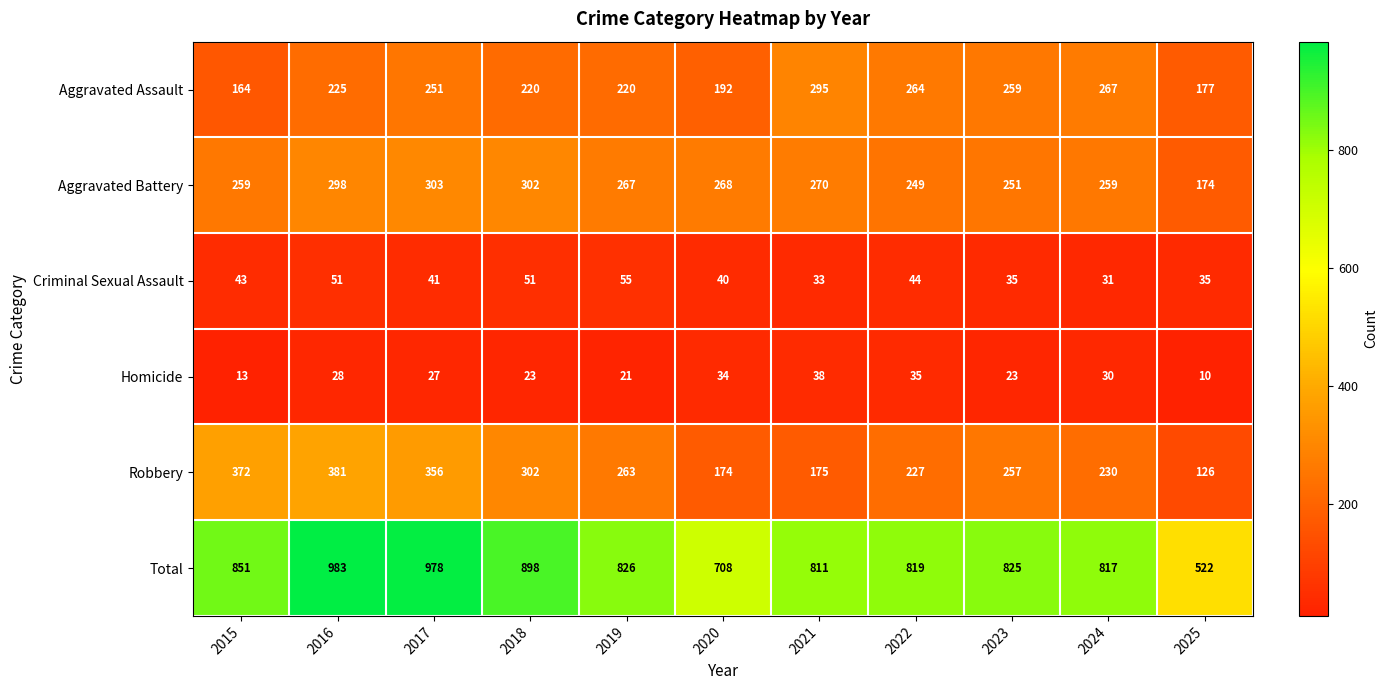

At which label does Robbery first exceed 257?

2015